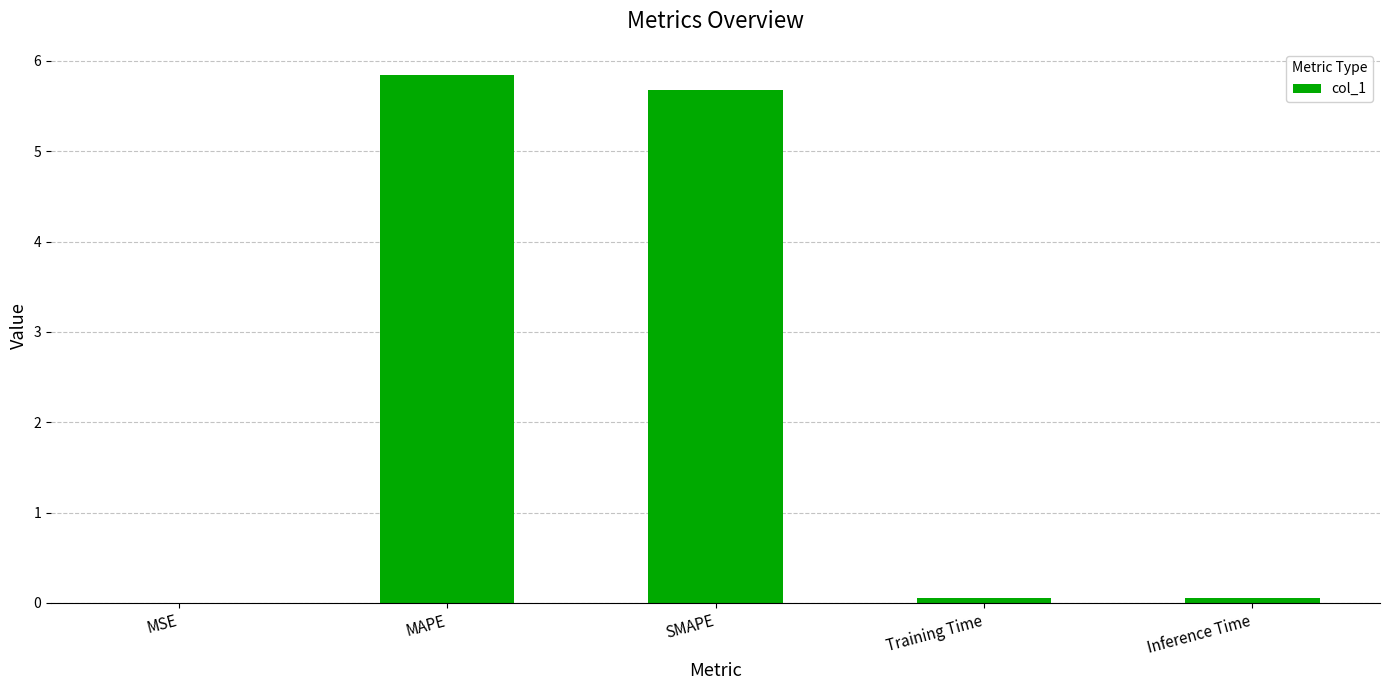

What is the maximum value shown in the chart?

5.8